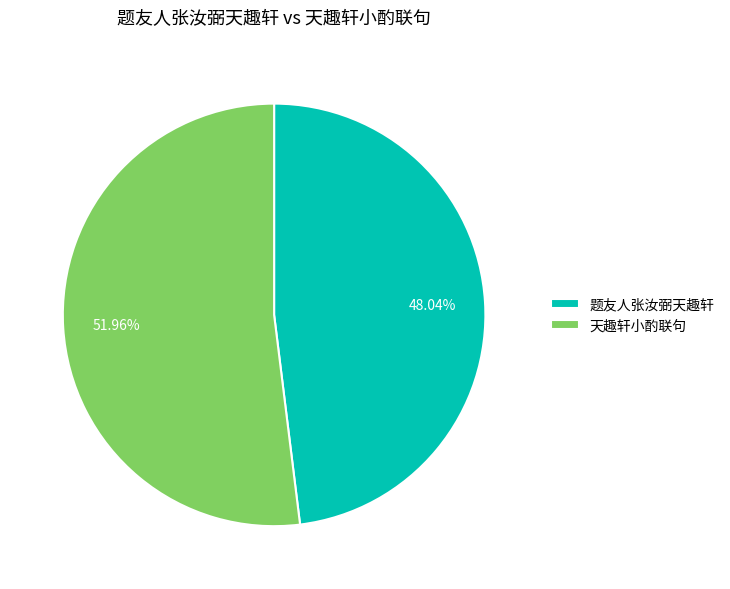

Which category has the biggest portion of the pie?

天趣轩小酌联句